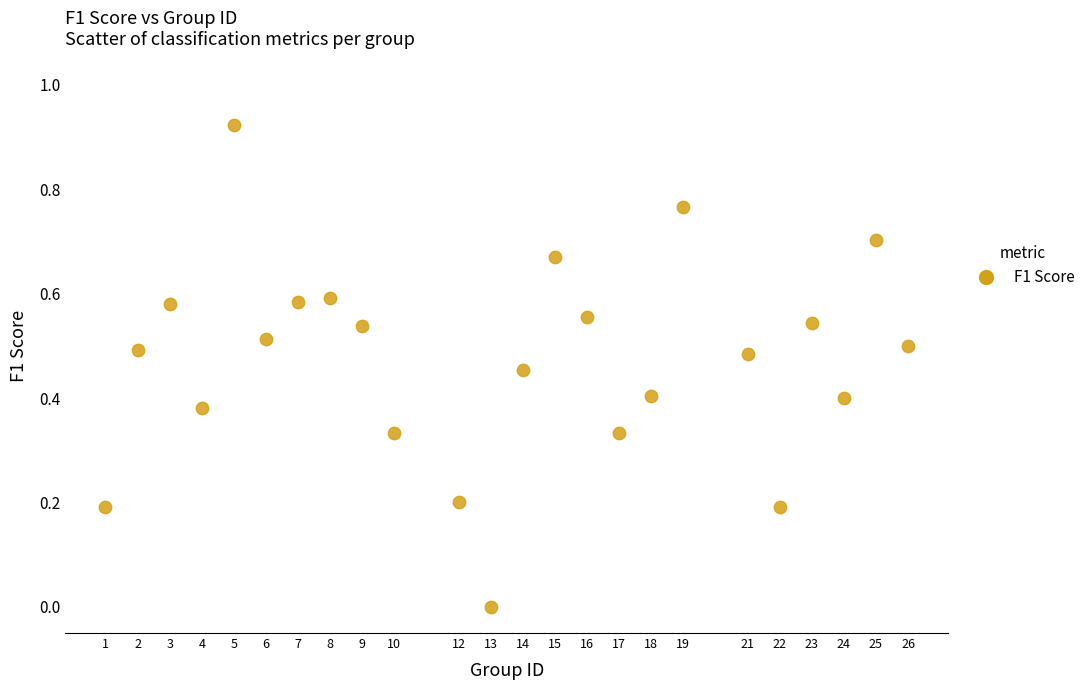

What is the range of X values (max minus min)?

25.0